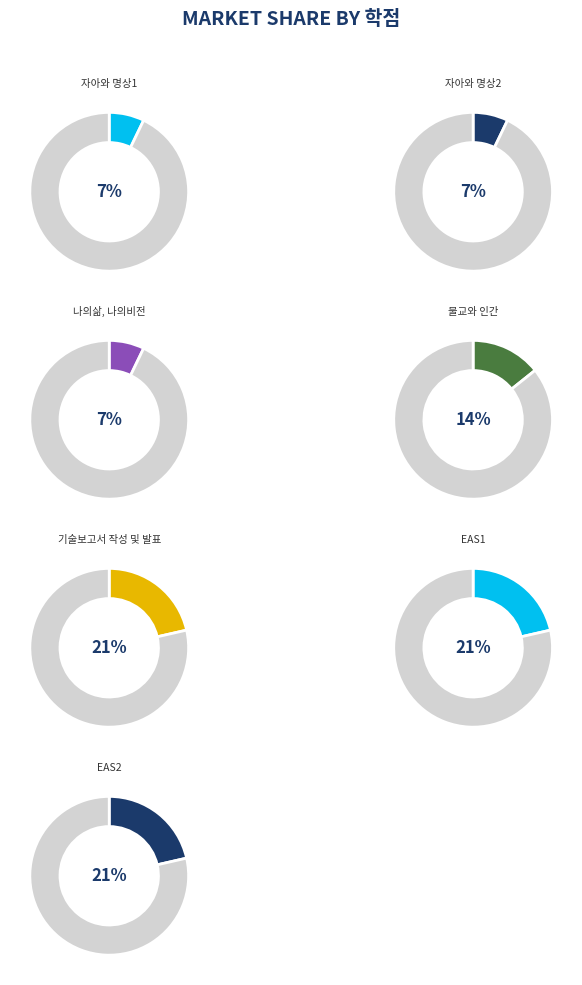

The 자아와 명상2 slice represents 7% of the pie. True or false?

True